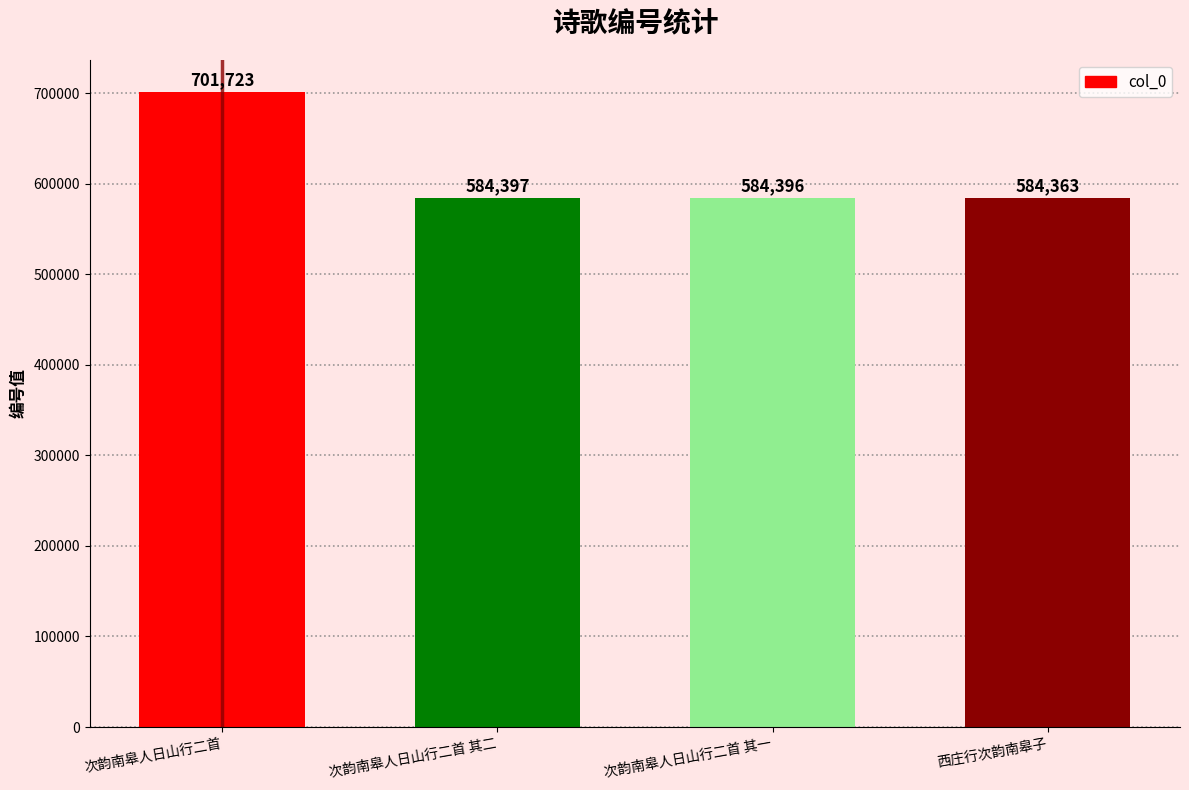

Count the number of categories in the chart.

4